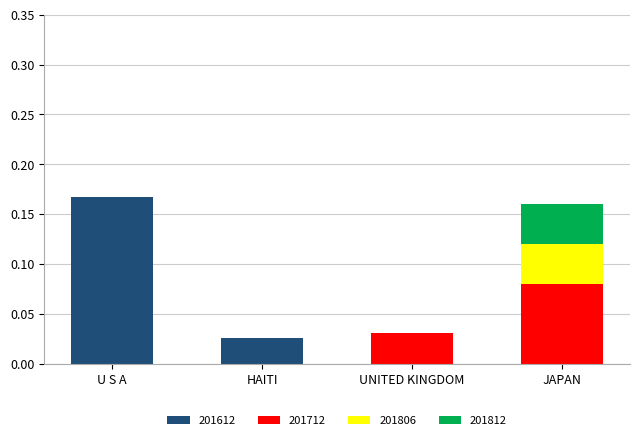

What is the label of the 4th bar from the right?

U S A